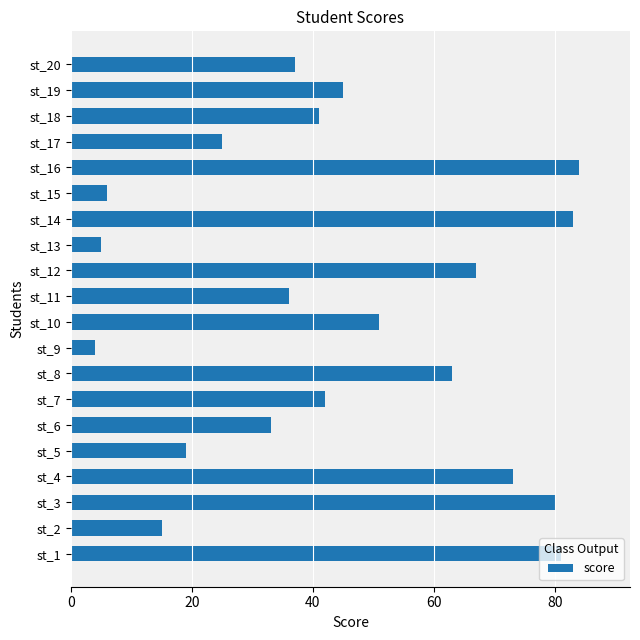

What is the minimum value shown in the chart?

4